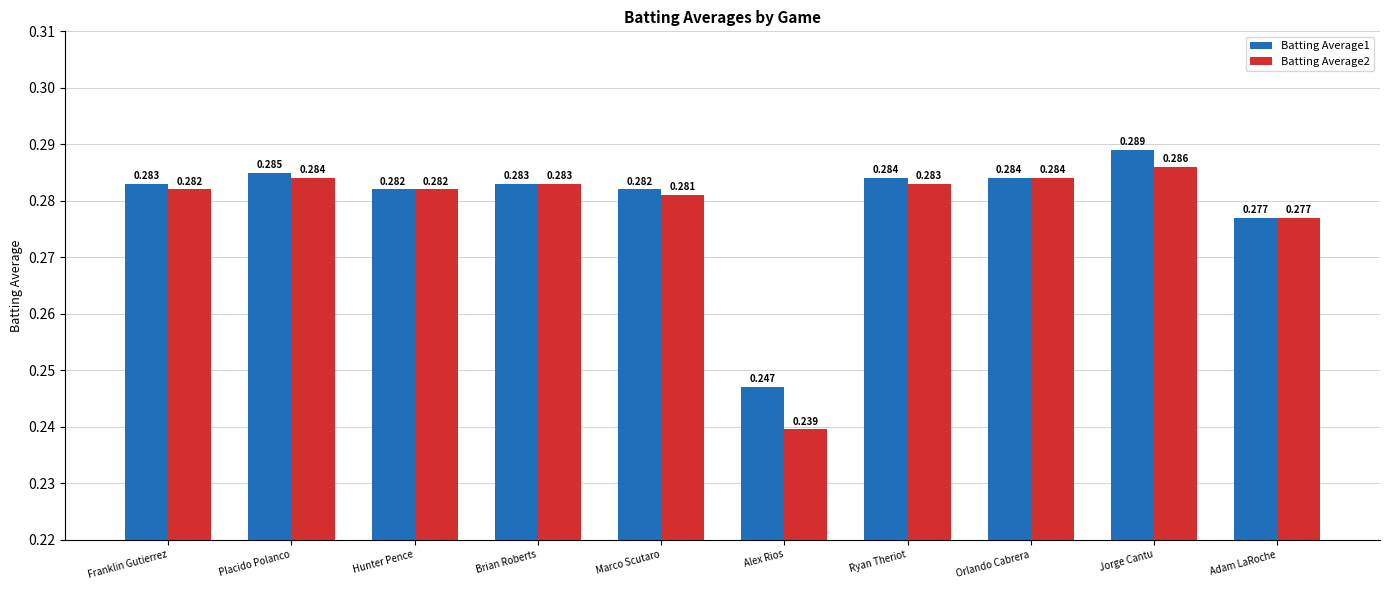

Which category has the lowest value in the Batting Average1 series?

Alex Rios